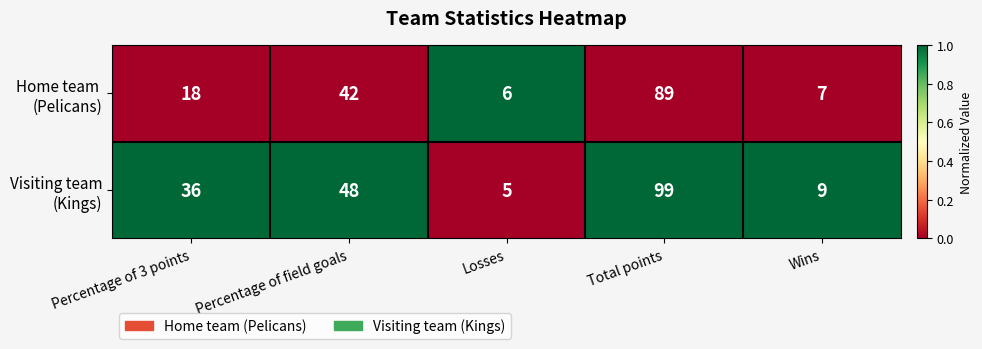

At which category is the sum across all series the highest?

Total points